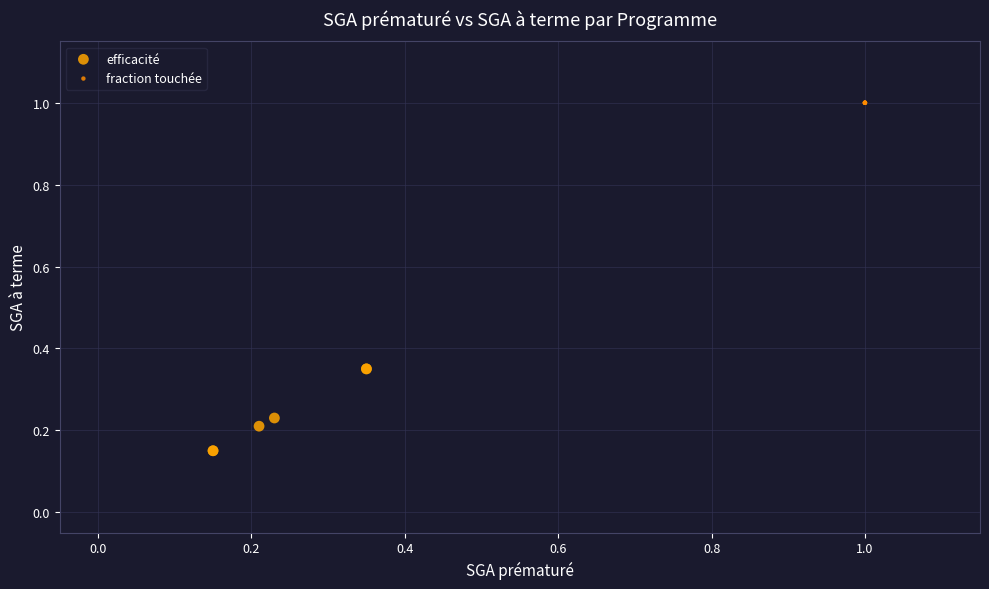

Which series contains the lowest Y value?

efficacité